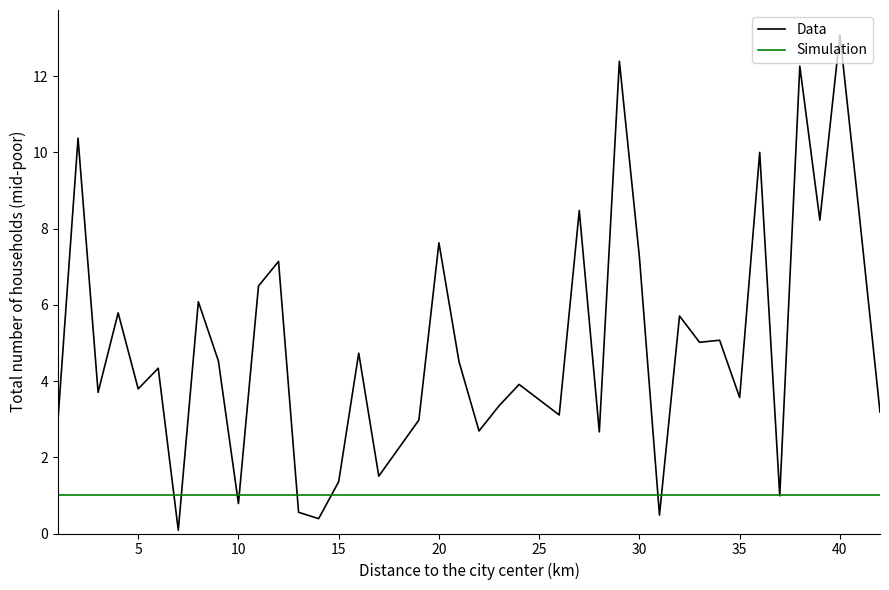

What is the maximum value shown in the chart?

13.1